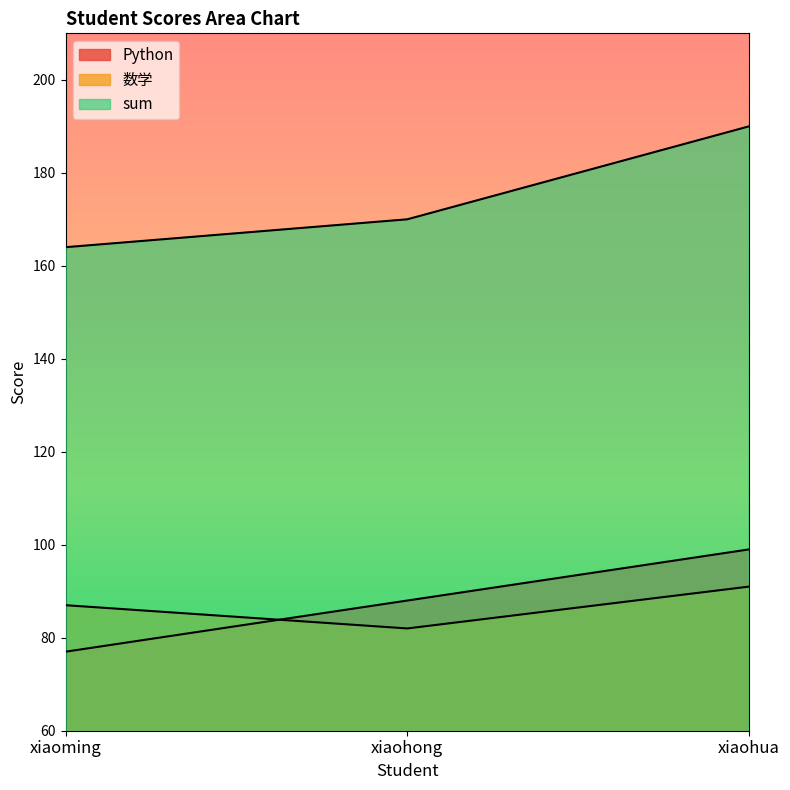

How many values in the sum series exceed 170?

1